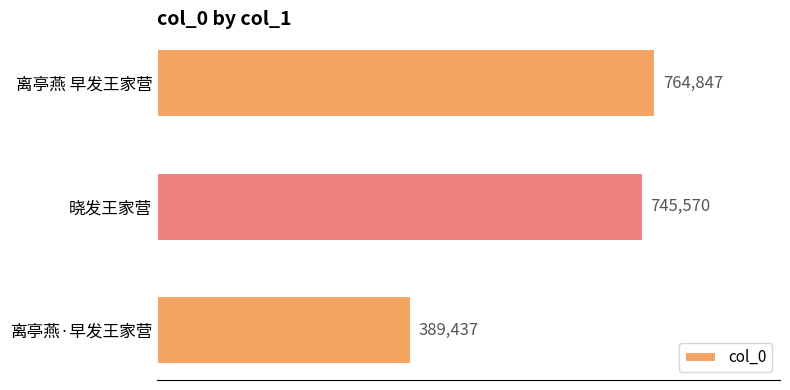

What is the minimum value shown in the chart?

389437